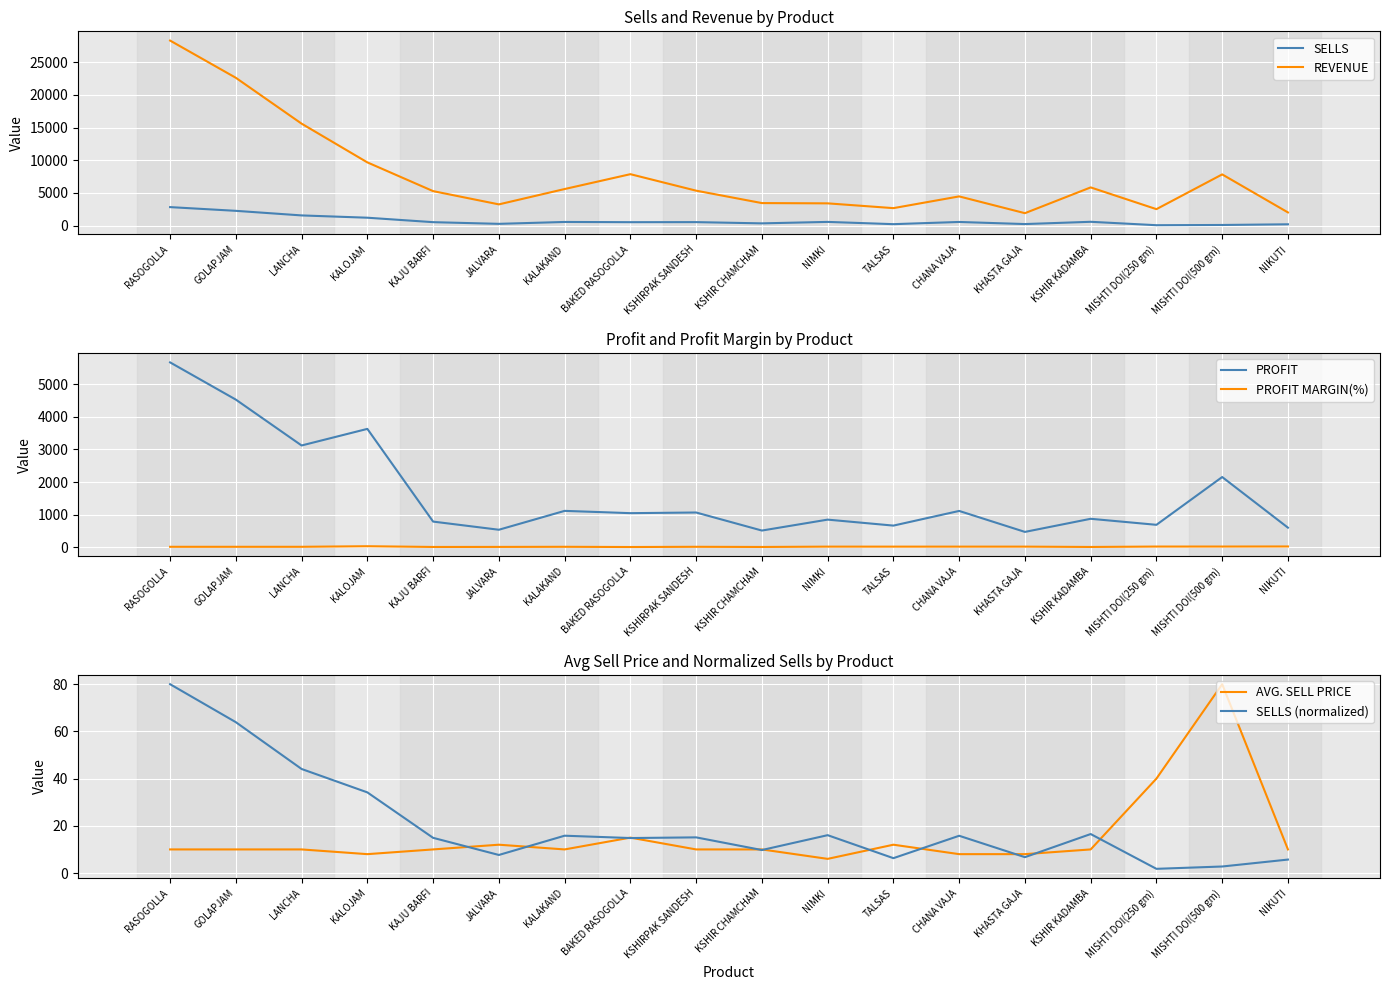

True or false: AVG. SELL PRICE and SELLS intersect in this chart.

False